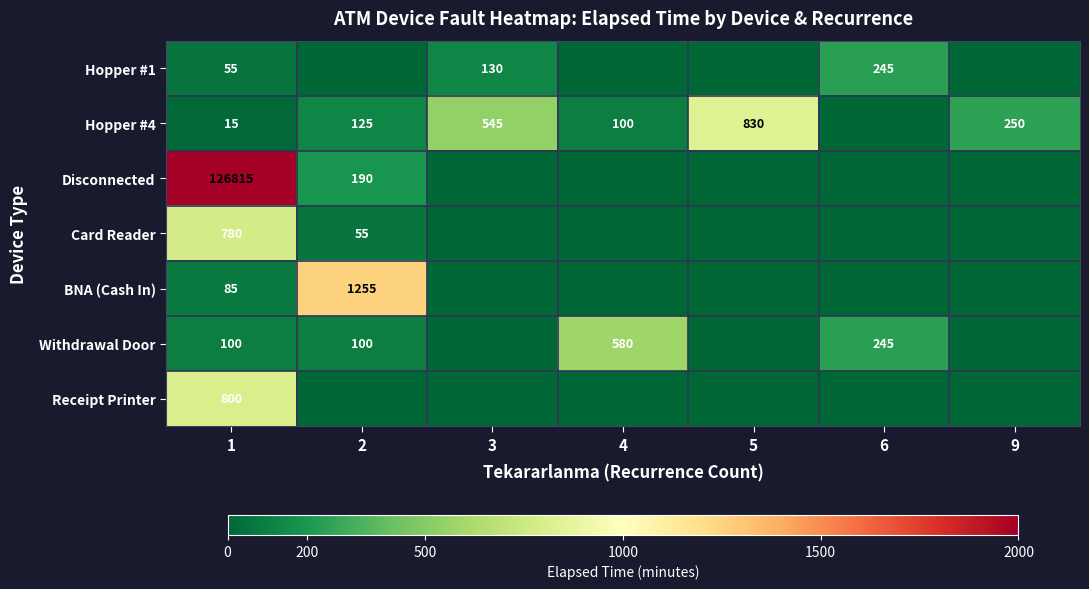

Is it true that Receipt Printer equals 1431 at 1?

False